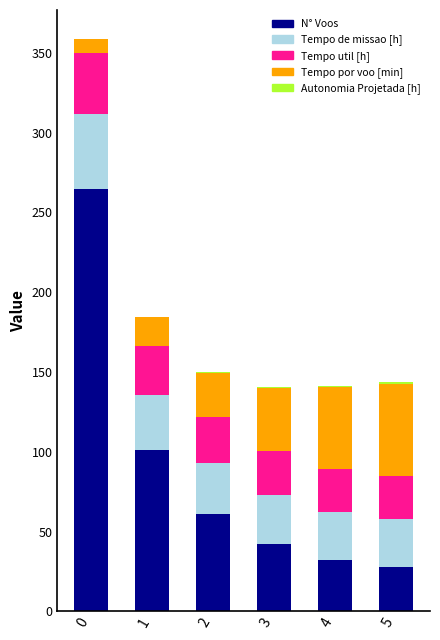

The value of N° Voos at 3 is 13.6. True or false?

False